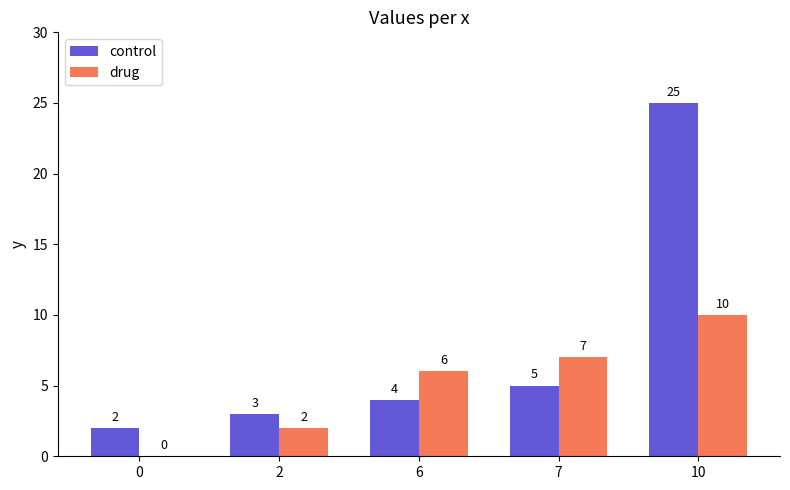

What is the total value across all series at 2?

5